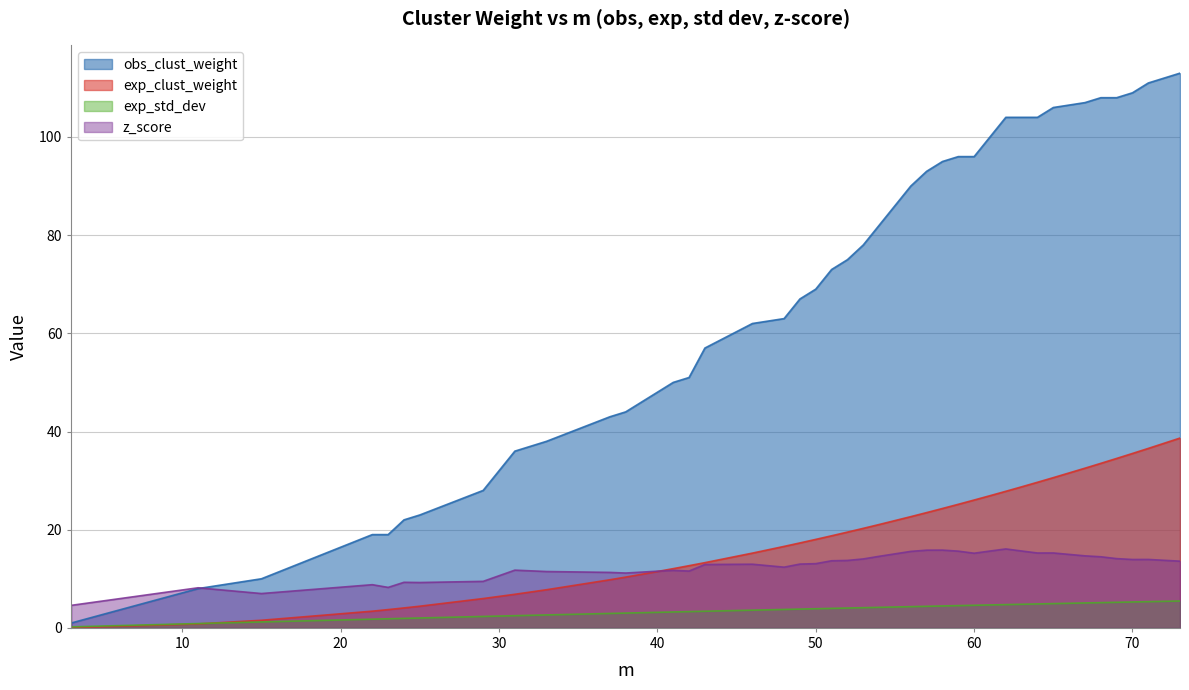

What are all the series names shown in the legend?

obs_clust_weight, exp_clust_weight, exp_std_dev, z_score